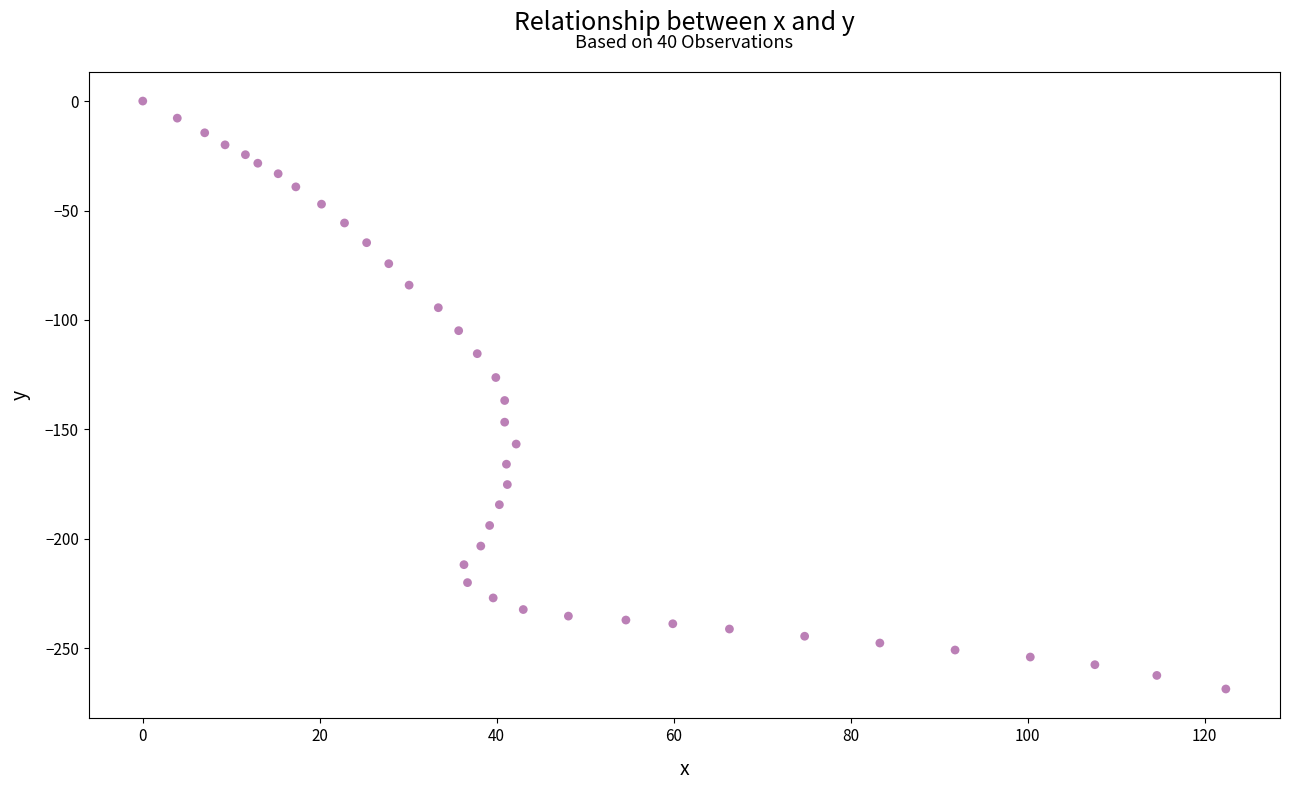

What is the range of Y values (max minus min)?

268.6